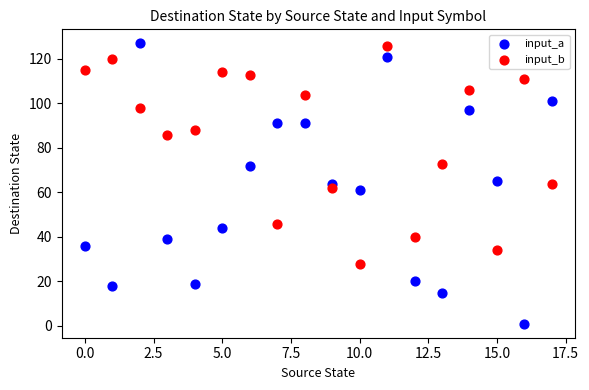

Which series contains the lowest Y value?

input_a